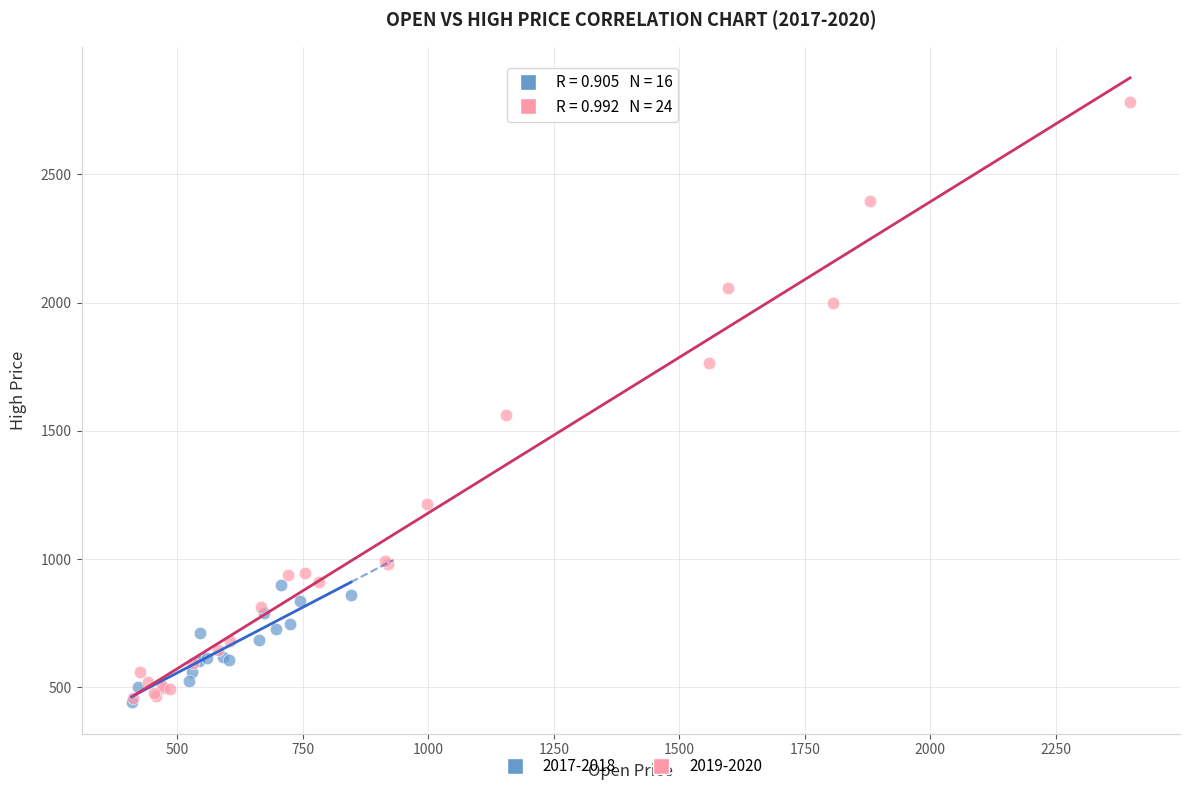

Which series contains the highest Y value?

2019-2020